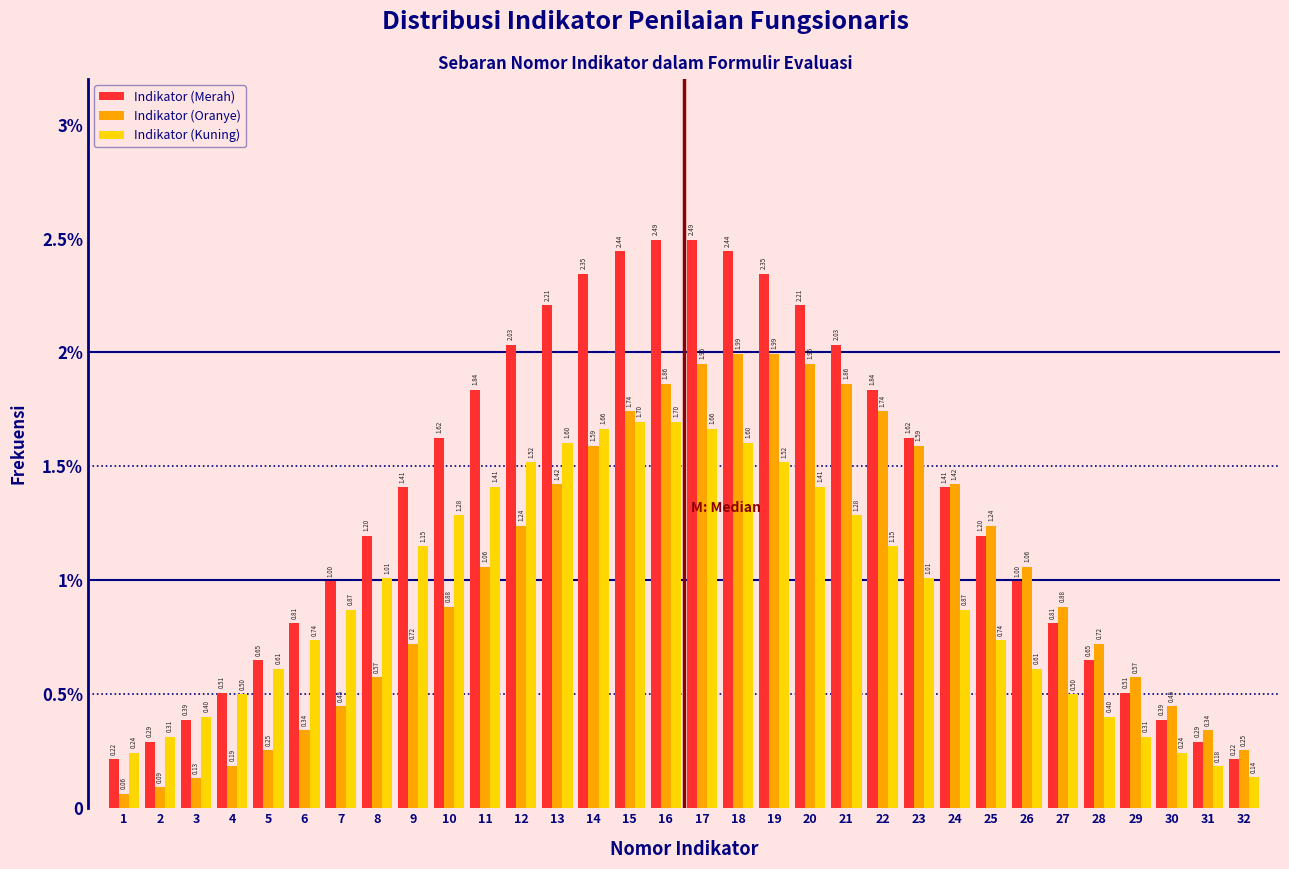

What are all the series names shown in the legend?

Indikator (Merah), Indikator (Oranye), Indikator (Kuning)